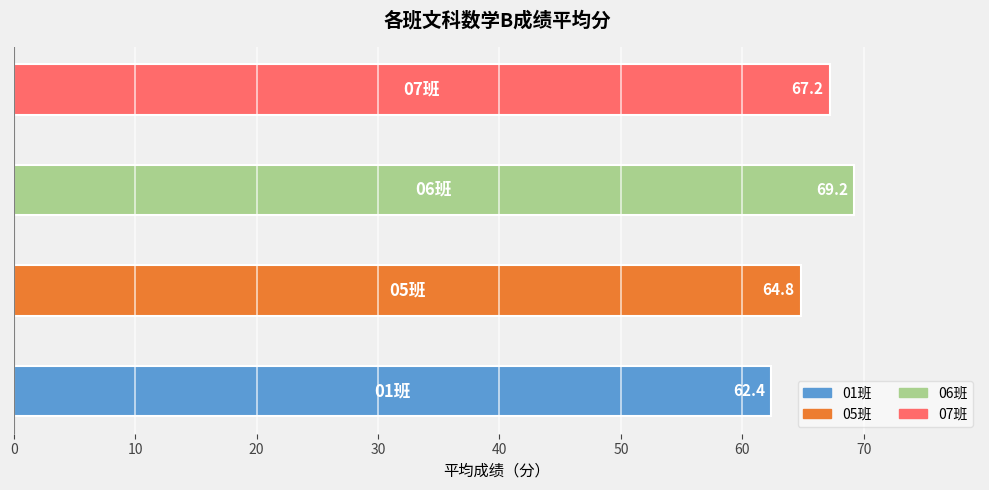

What is the maximum value shown in the chart?

69.2